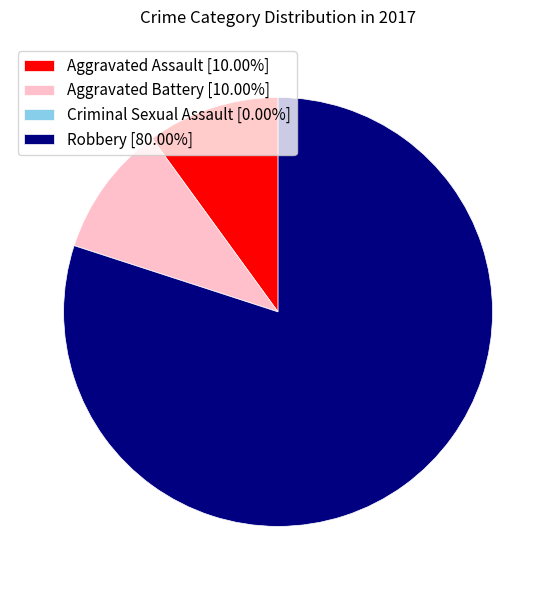

Combined, do Aggravated Battery [10.00%] and Robbery [80.00%] account for over 50%?

Yes